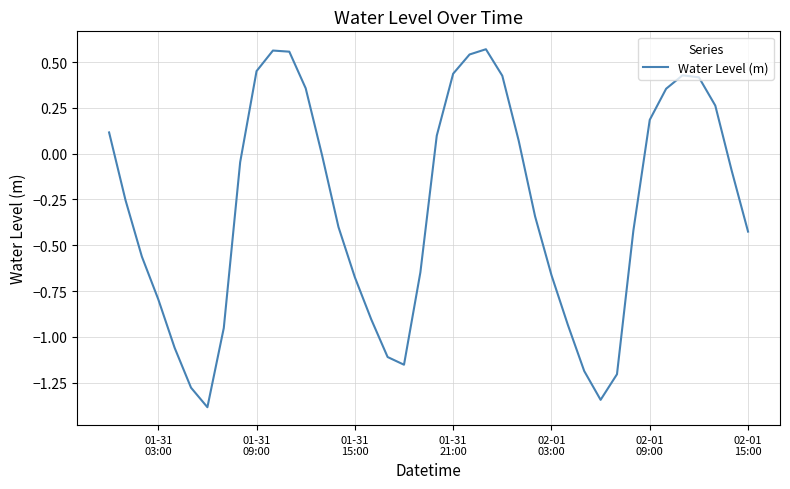

Does the chart have visible grid lines?

Yes